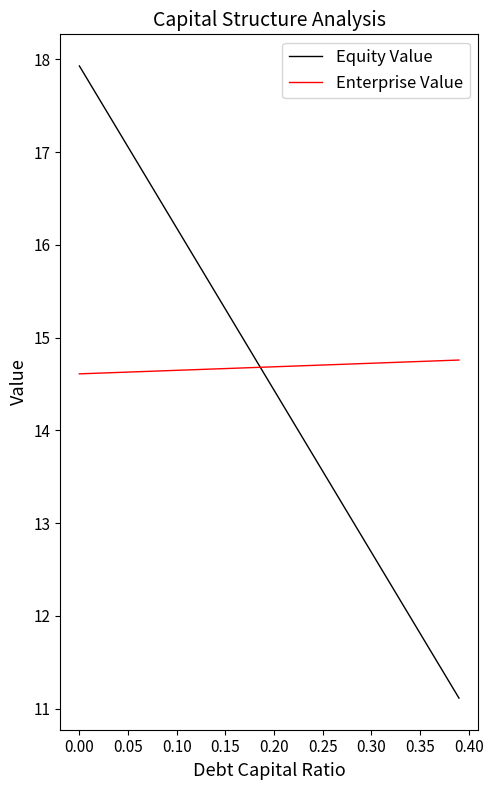

Which series has the largest range (max minus min)?

Equity Value